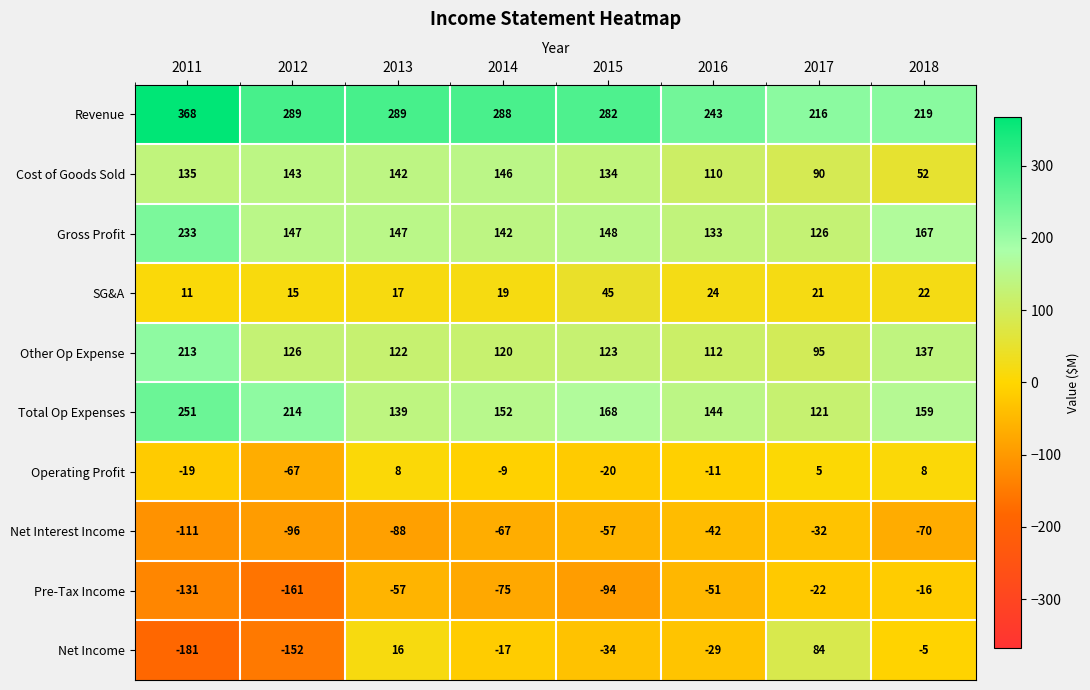

Which series has the widest spread of values?

Net Income